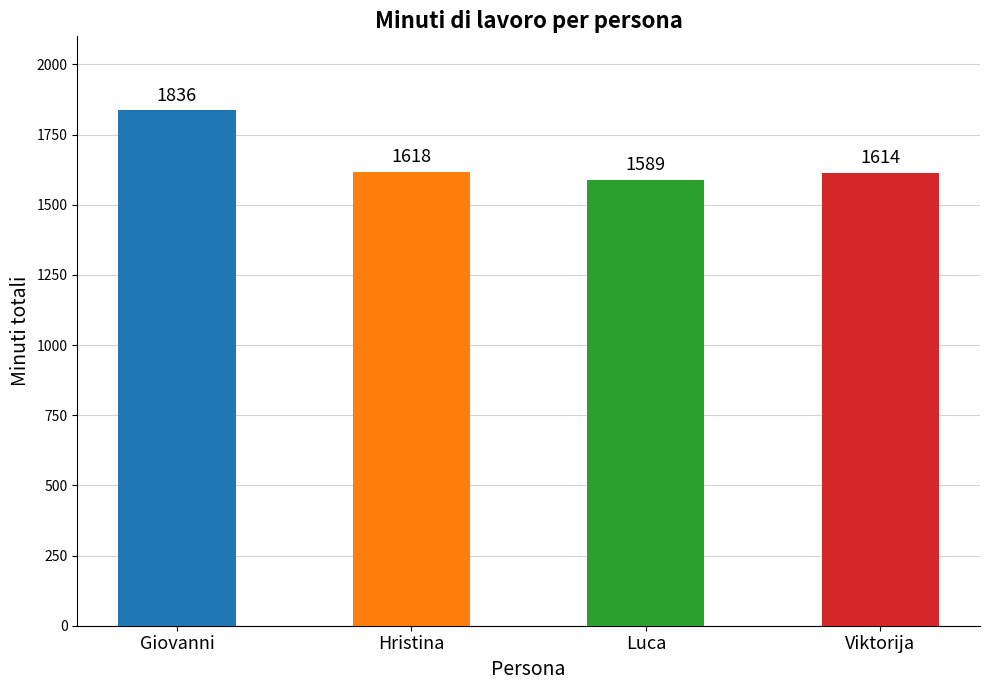

What is the difference between the second highest and second lowest values?

4